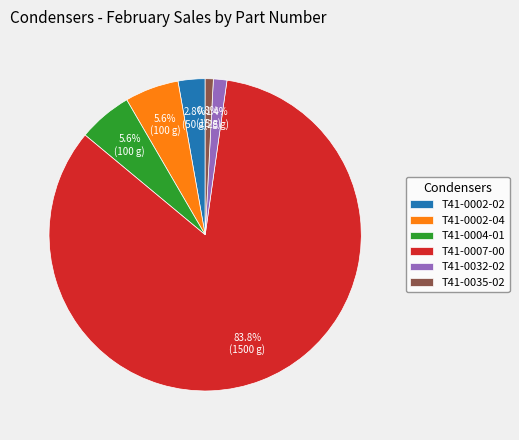

Count the number of slices in the pie.

6